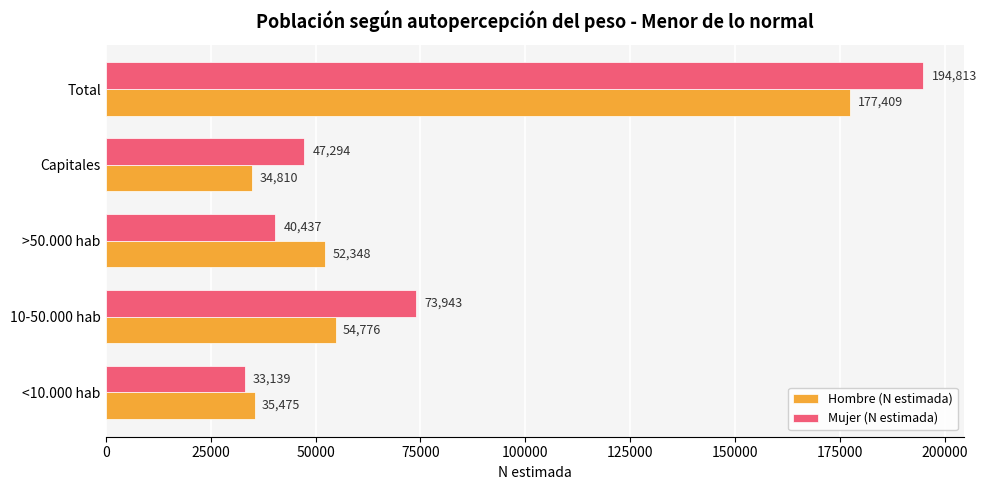

The Mujer (N estimada) series shows 25060 at >50.000 hab. True or false?

False